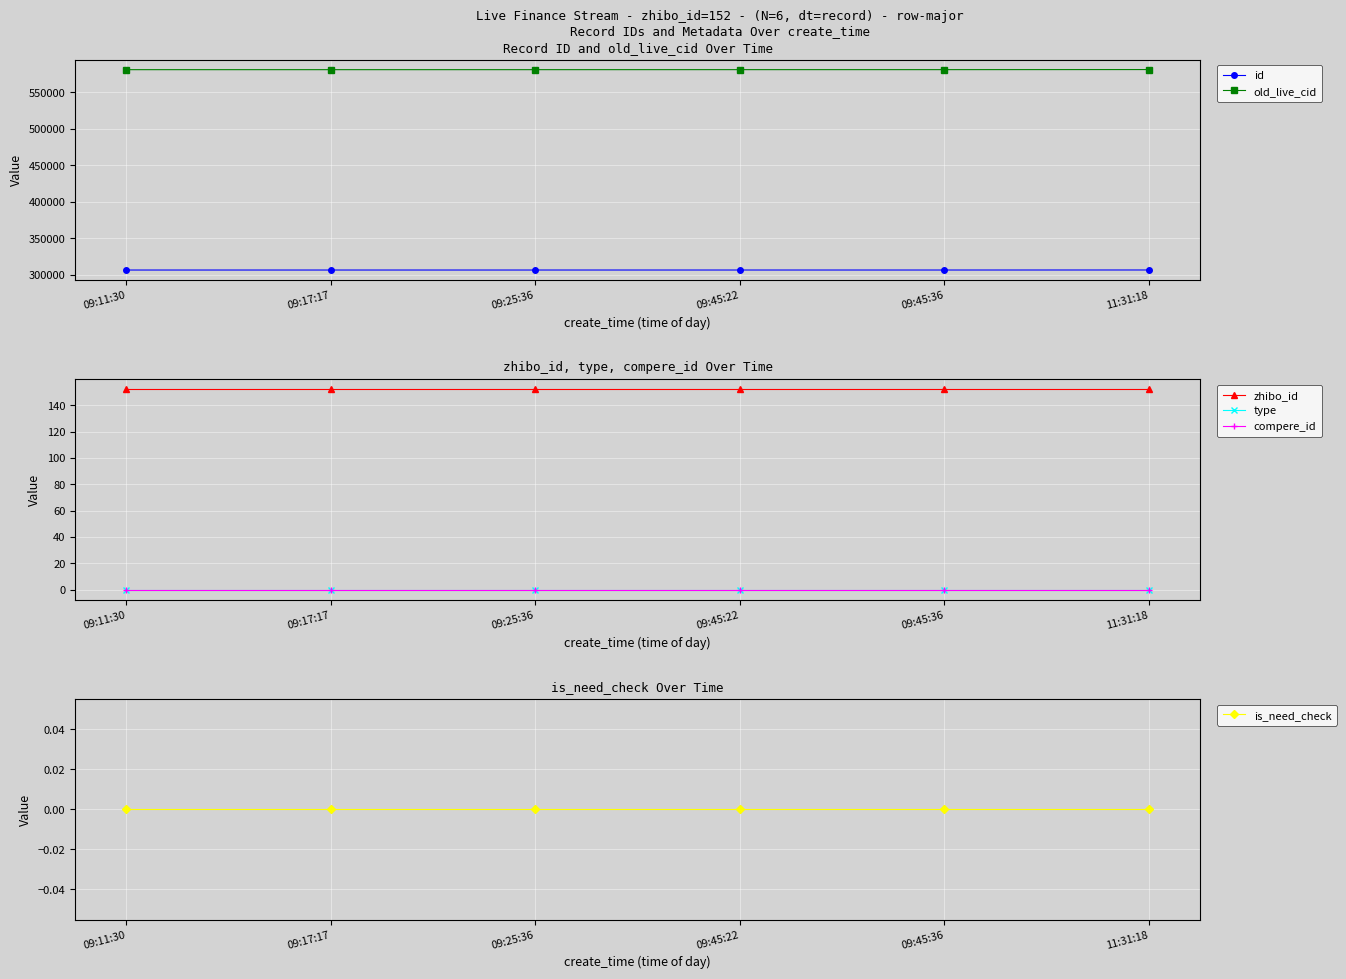

Reading left to right, list all the values displayed in this chart.

id: 306728	306731	306735	306744	306745	306787
old_live_cid: 580833	580839	580849	580872	580874	580987
zhibo_id: 152	152	152	152	152	152
type: 0	0	0	0	0	0
compere_id: 0	0	0	0	0	0
is_need_check: 0	0	0	0	0	0